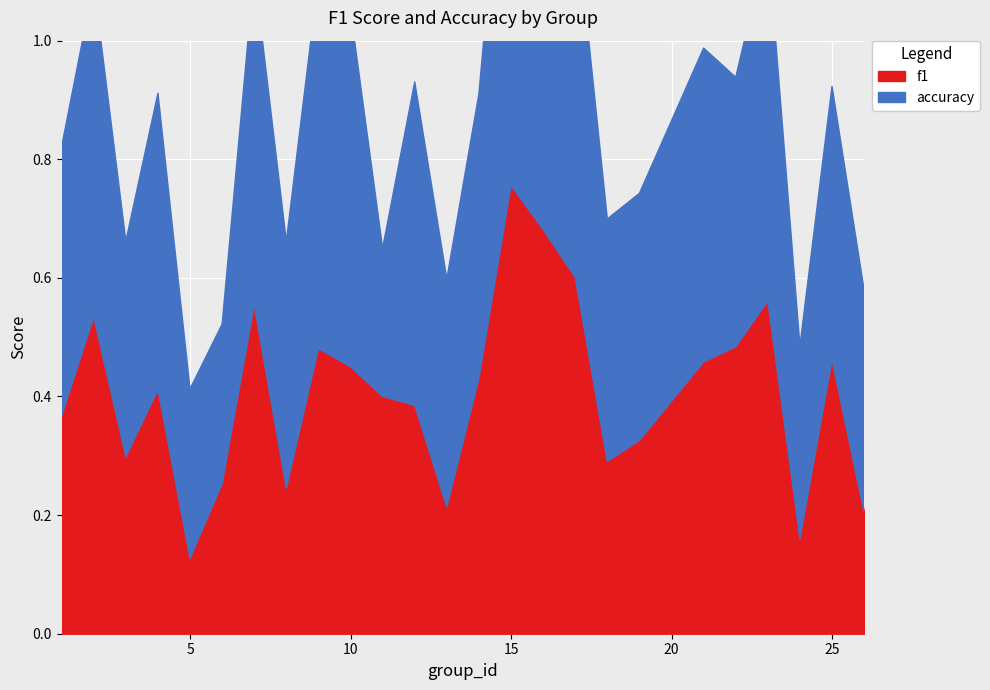

Between 1 and 24, which series saw the biggest shift?

f1